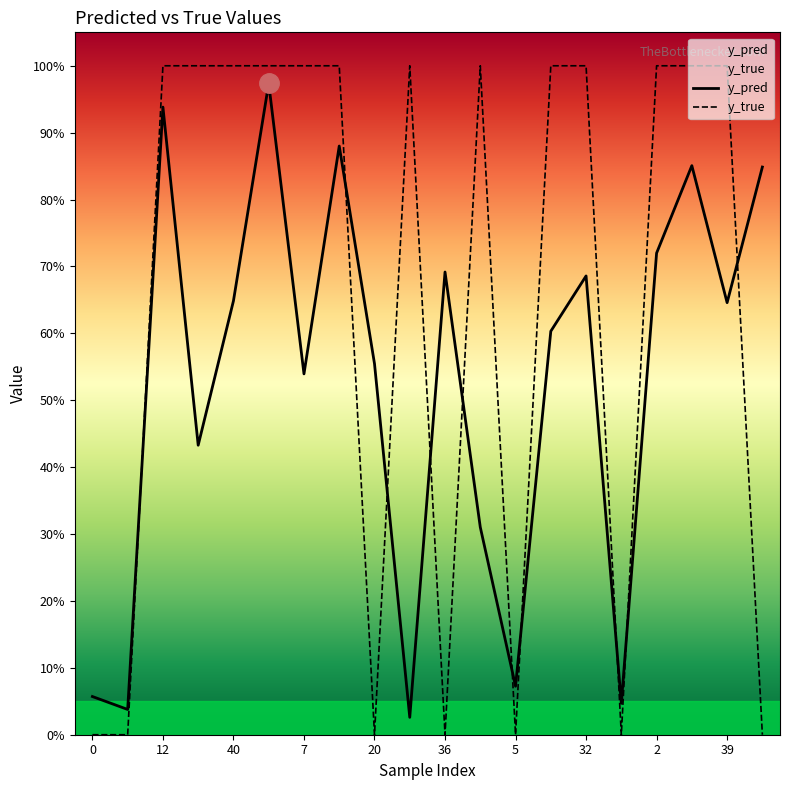

Reading right to left, extract all data points from this chart.

y_pred: 0.8	0.6	0.9	0.7	0.0	0.7	0.6	0.1	0.3	0.7	0.0	0.6	0.9	0.5	1.0	0.6	0.4	0.9	0.0	0.1
y_true: 0.0	1.0	1.0	1.0	0.0	1.0	1.0	0.0	1.0	0.0	1.0	0.0	1.0	1.0	1.0	1.0	1.0	1.0	0.0	0.0